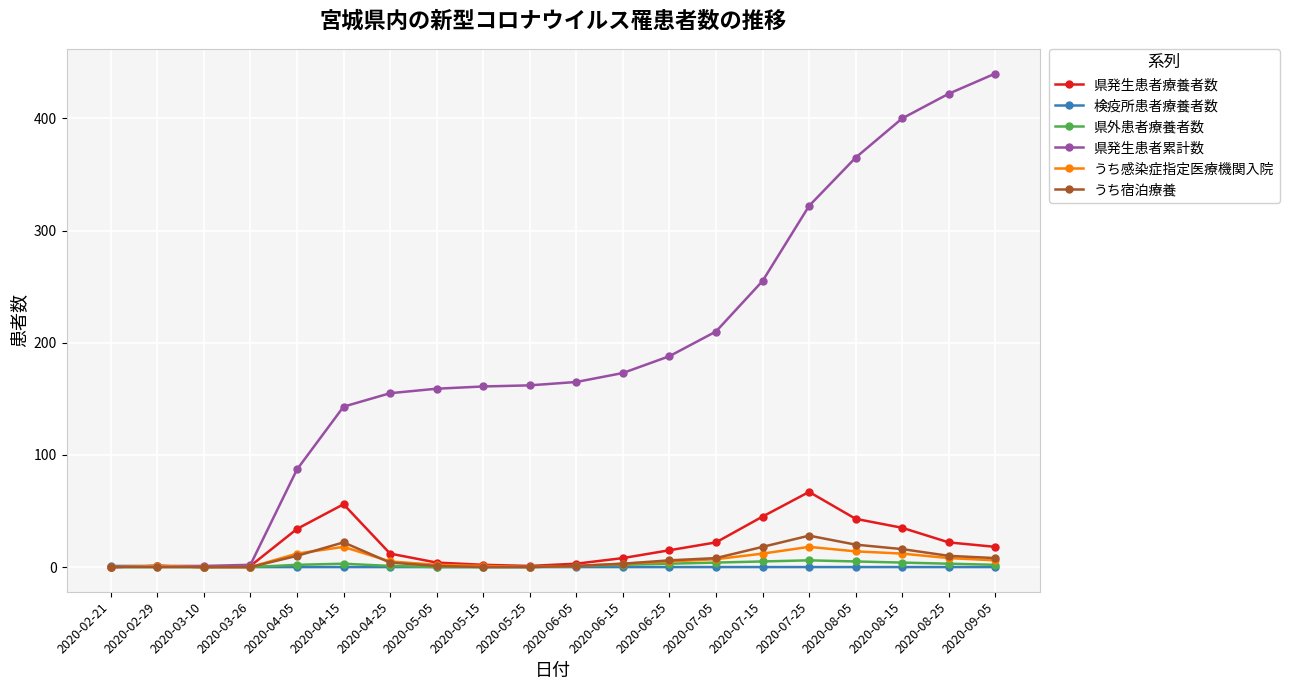

Rank the series by their maximum value, from highest to lowest.

県発生患者累計数, 県発生患者療養者数, うち宿泊療養, うち感染症指定医療機関入院, 県外患者療養者数, 検疫所患者療養者数